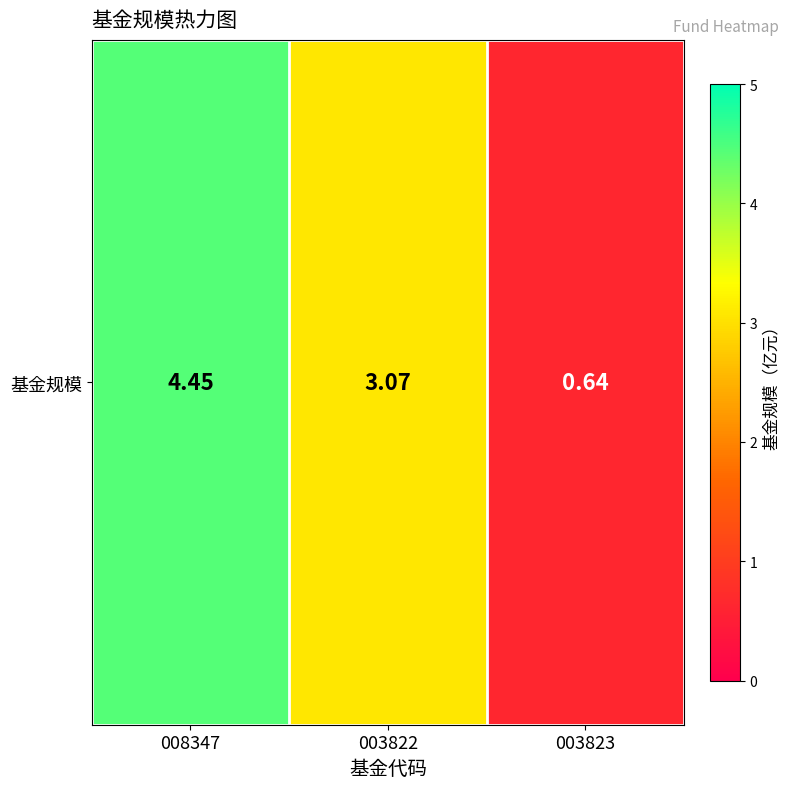

Rank the categories by value from lowest to highest.

003823, 003822, 008347